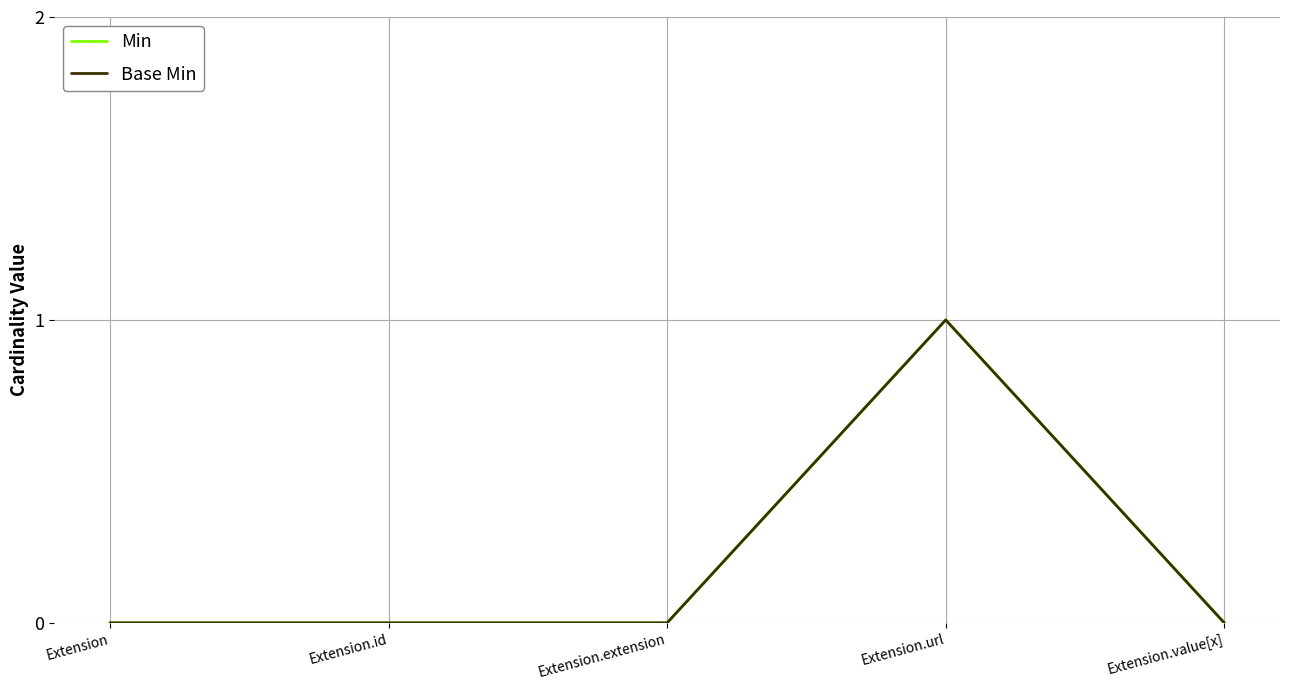

Is this an area chart (filled region under the line)?

No